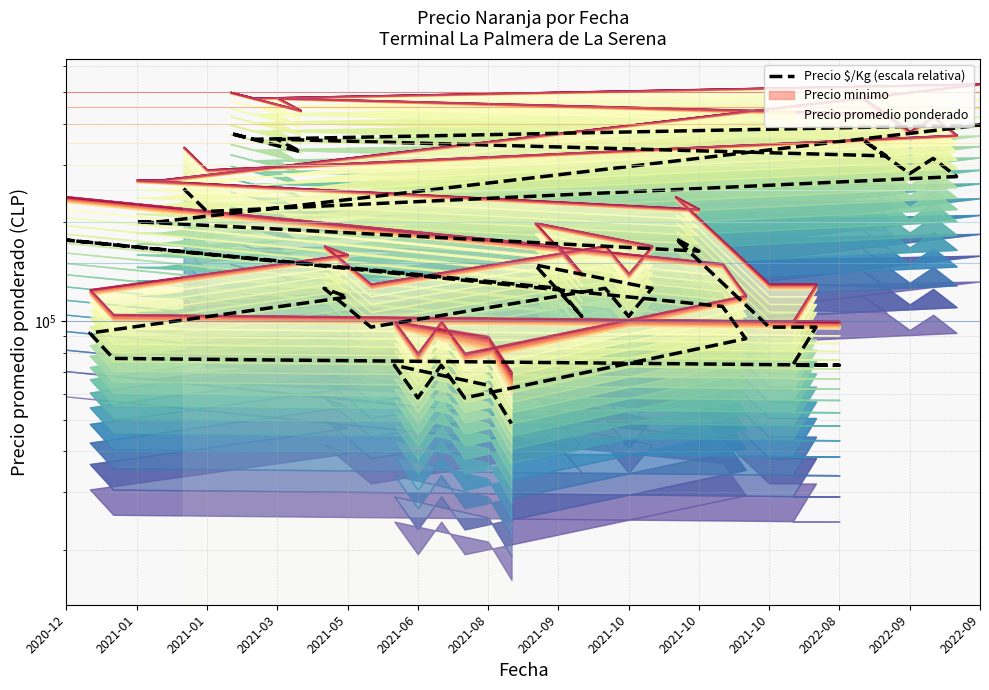

Which label corresponds to the largest value in the chart?

2022-09